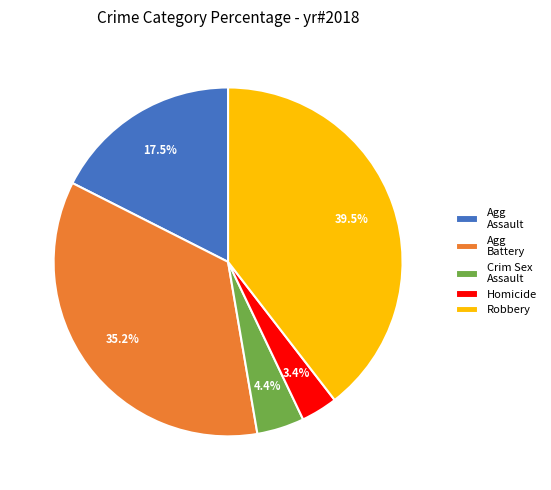

Which has a higher value, Crim Sex Assault or Agg Assault?

Agg Assault